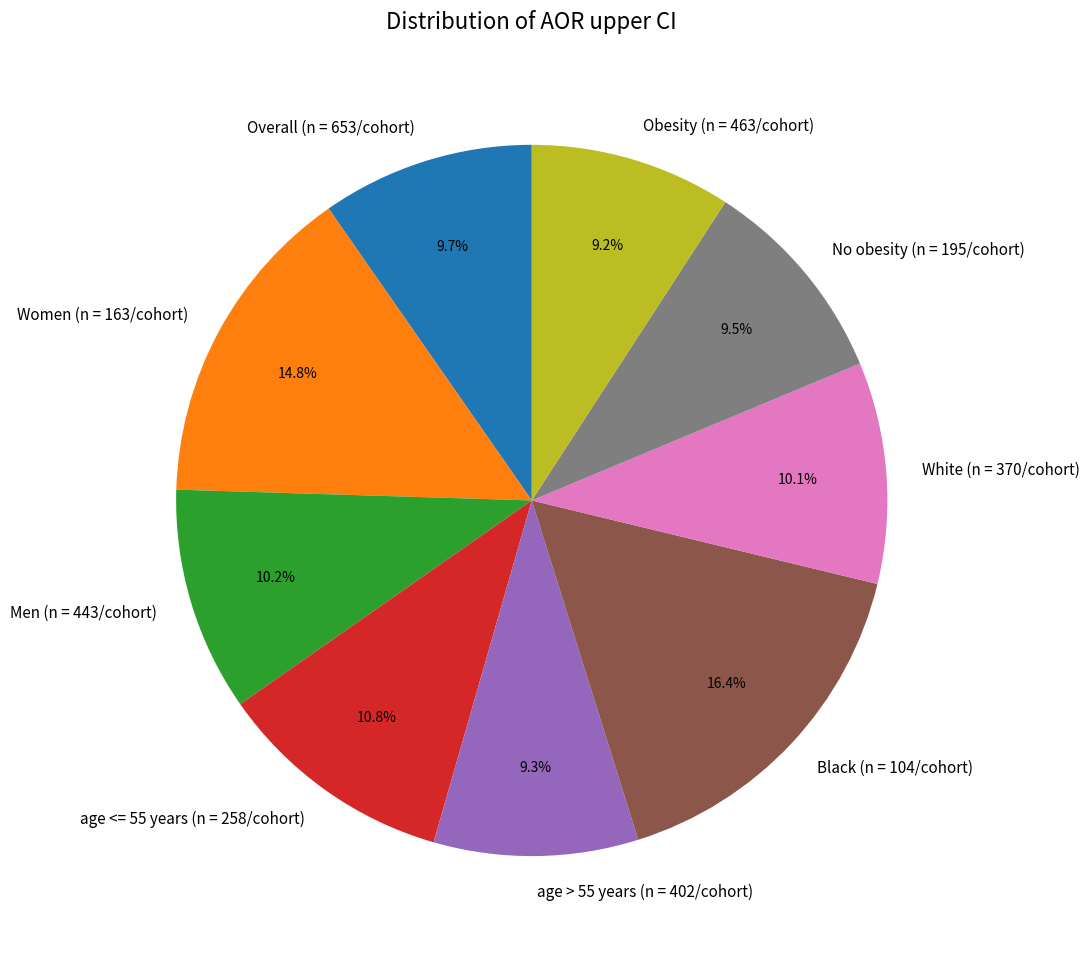

To the nearest percent, what portion does Men (n = 443/cohort) represent?

10%